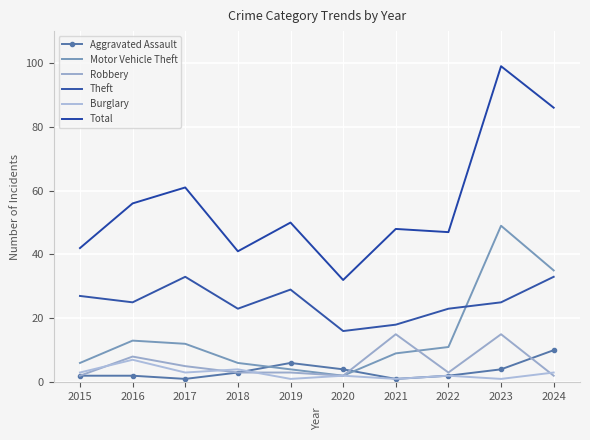

How many intersections are there between Aggravated Assault and Motor Vehicle Theft?

2